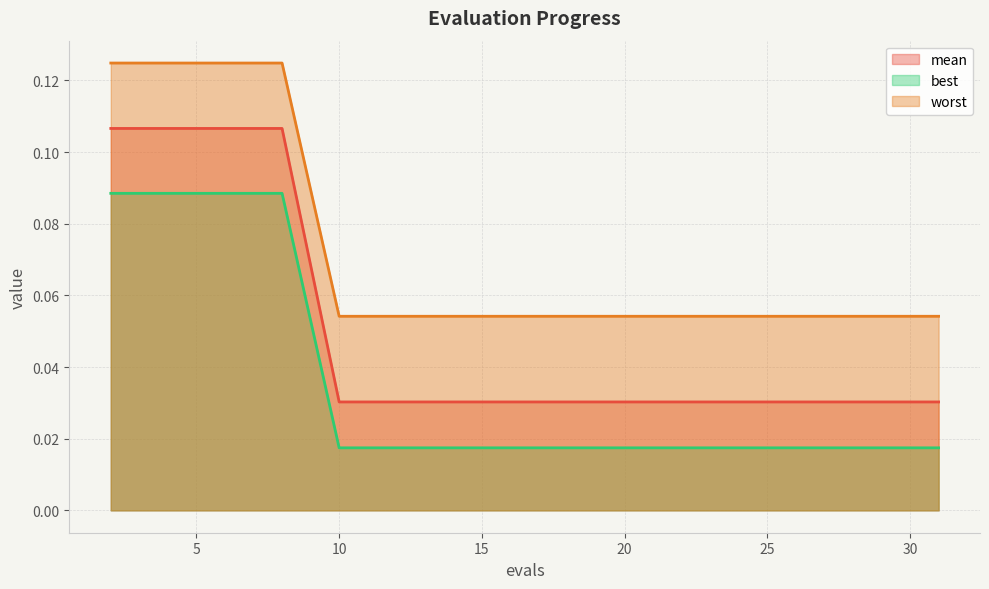

True or false: worst has a value of 0.1 at 31.

True